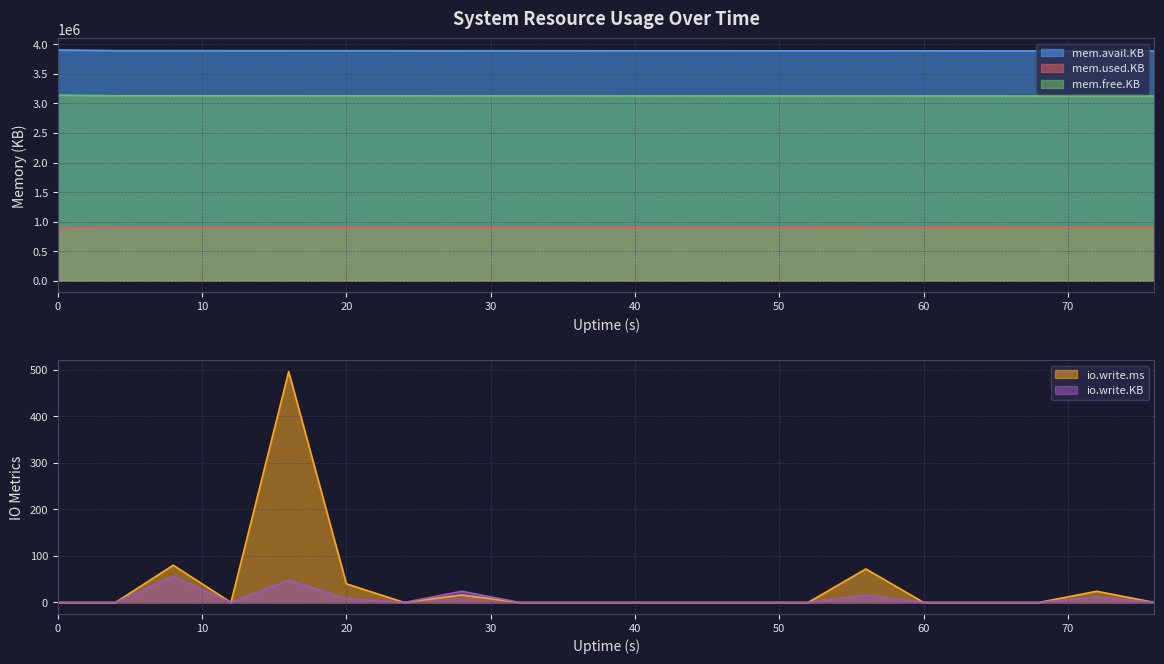

Is it true that io.write.KB equals -35 at 60?

False